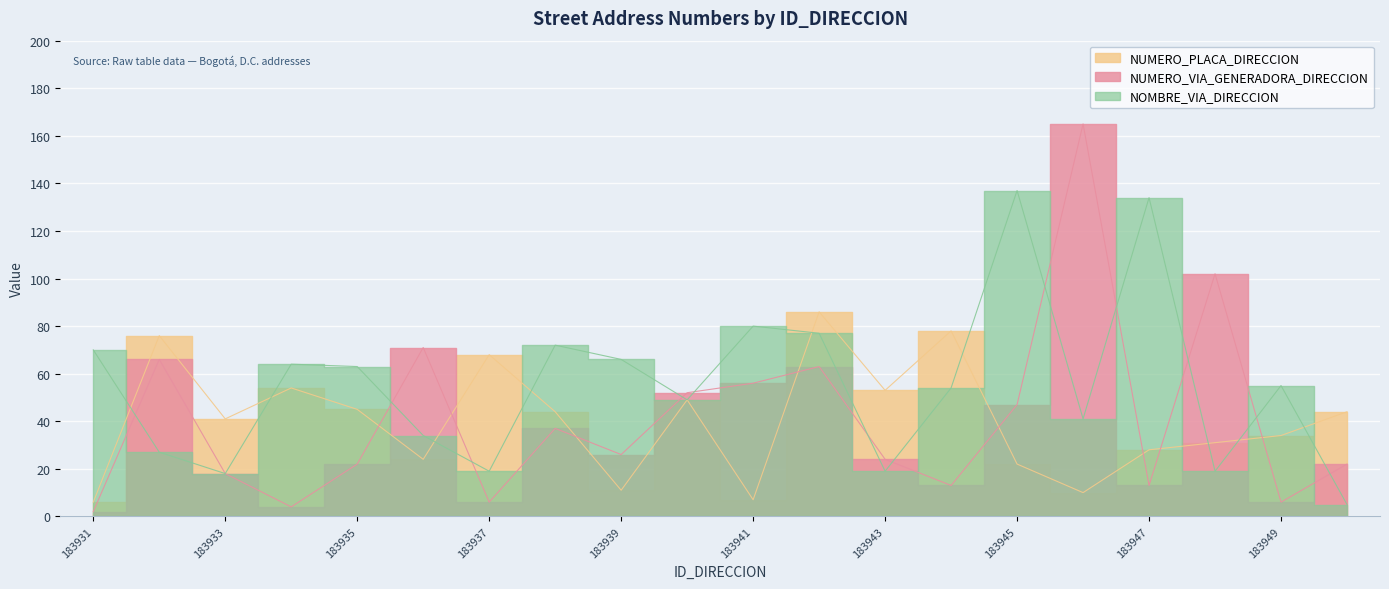

List the series in order of their peak value, highest first.

NUMERO_VIA_GENERADORA_DIRECCION, NOMBRE_VIA_DIRECCION, NUMERO_PLACA_DIRECCION